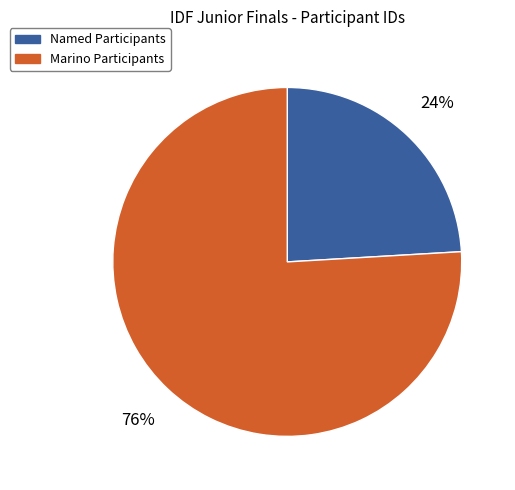

Which slice is the largest?

Marino Participants